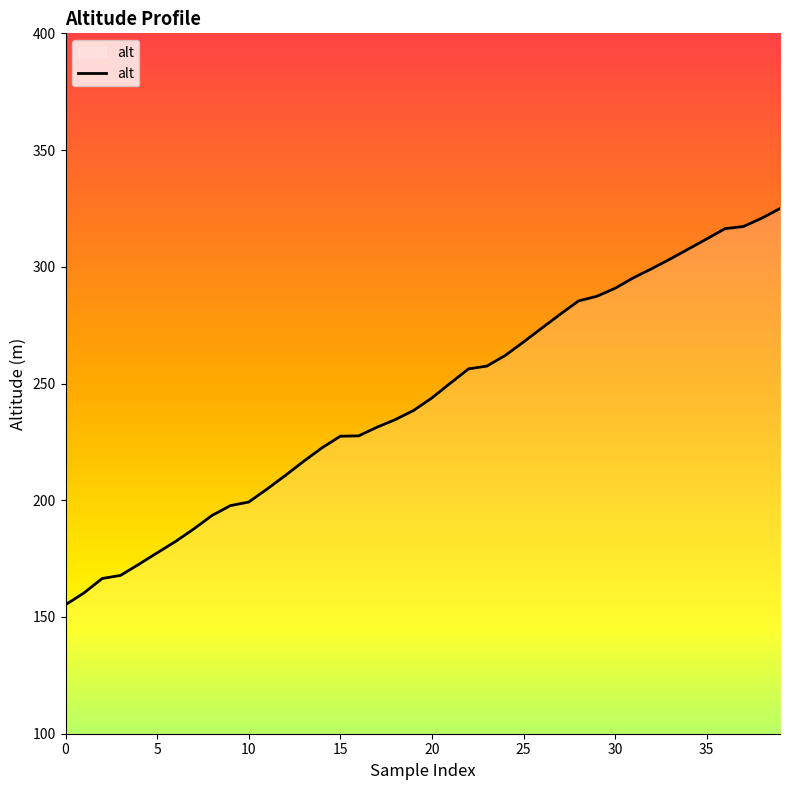

What is the smallest value displayed?

155.3